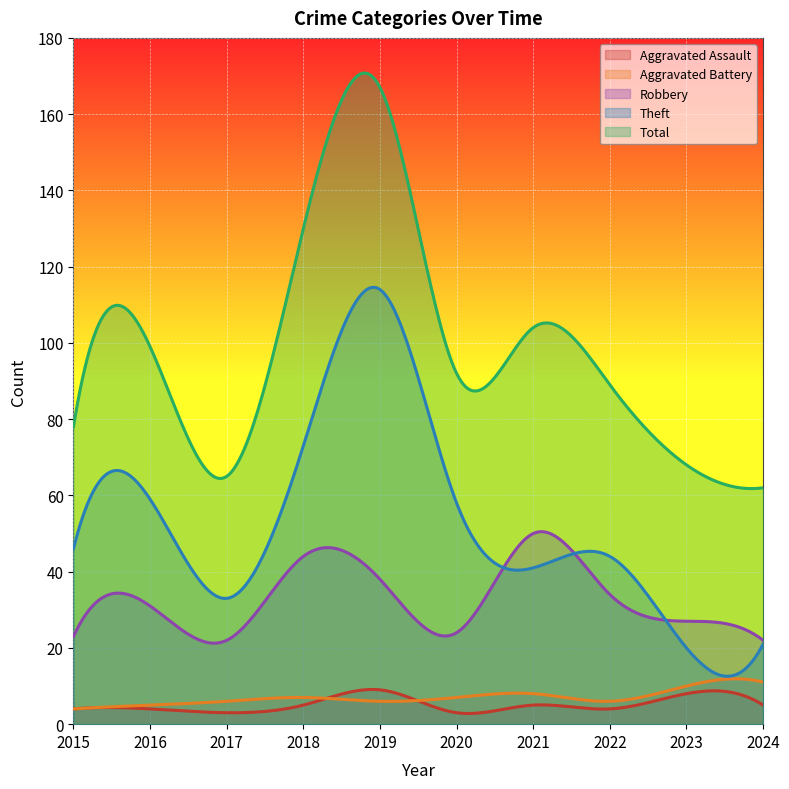

What is the spread (max minus min) of values at 2021?

99